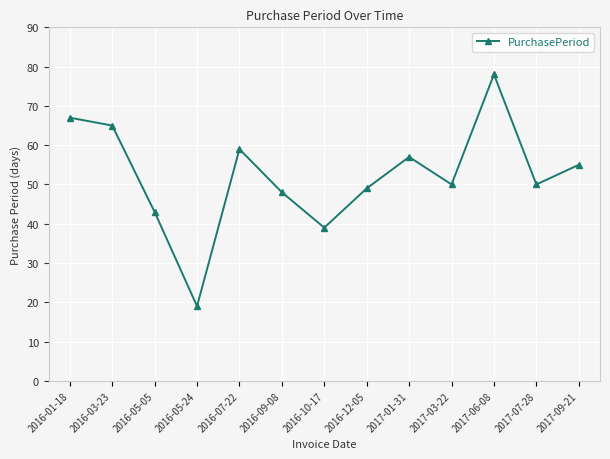

Reading left to right, transcribe all the data shown in this chart.

67	65	43	19	59	48	39	49	57	50	78	50	55